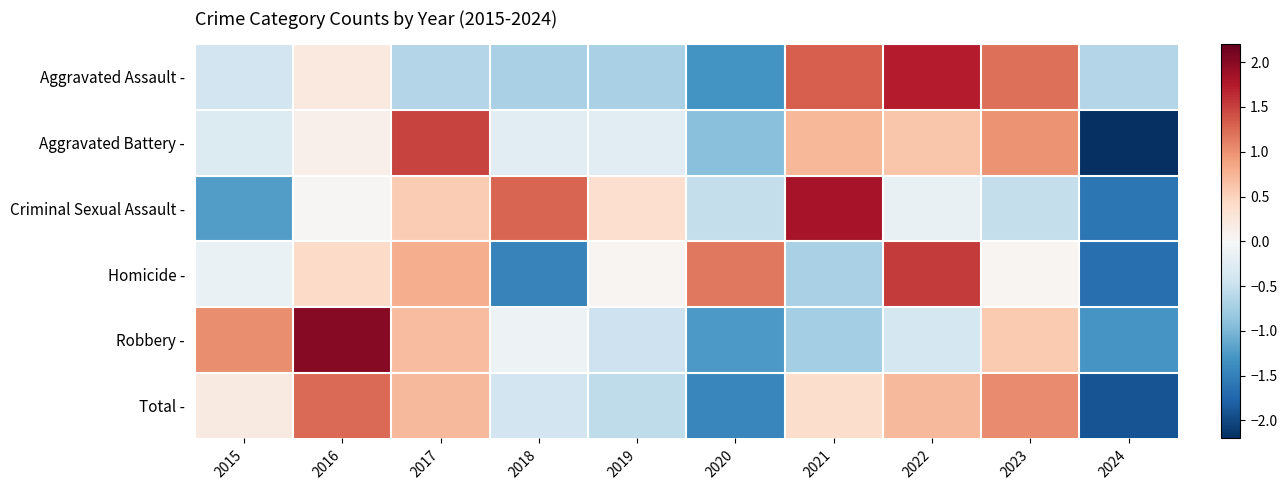

Which series has the largest range (max minus min)?

Aggravated Battery -